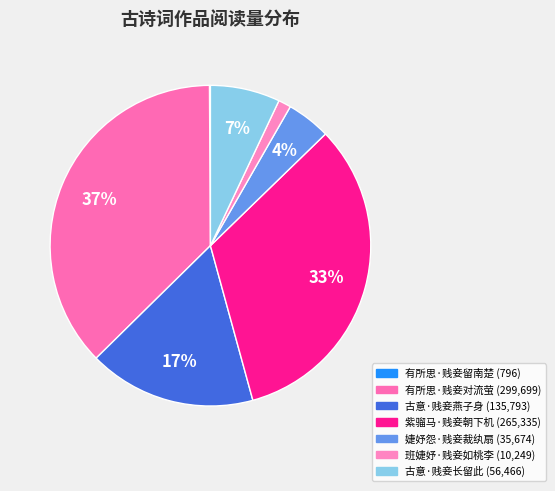

Which category has the smallest portion of the pie?

有所思·贱妾留南楚